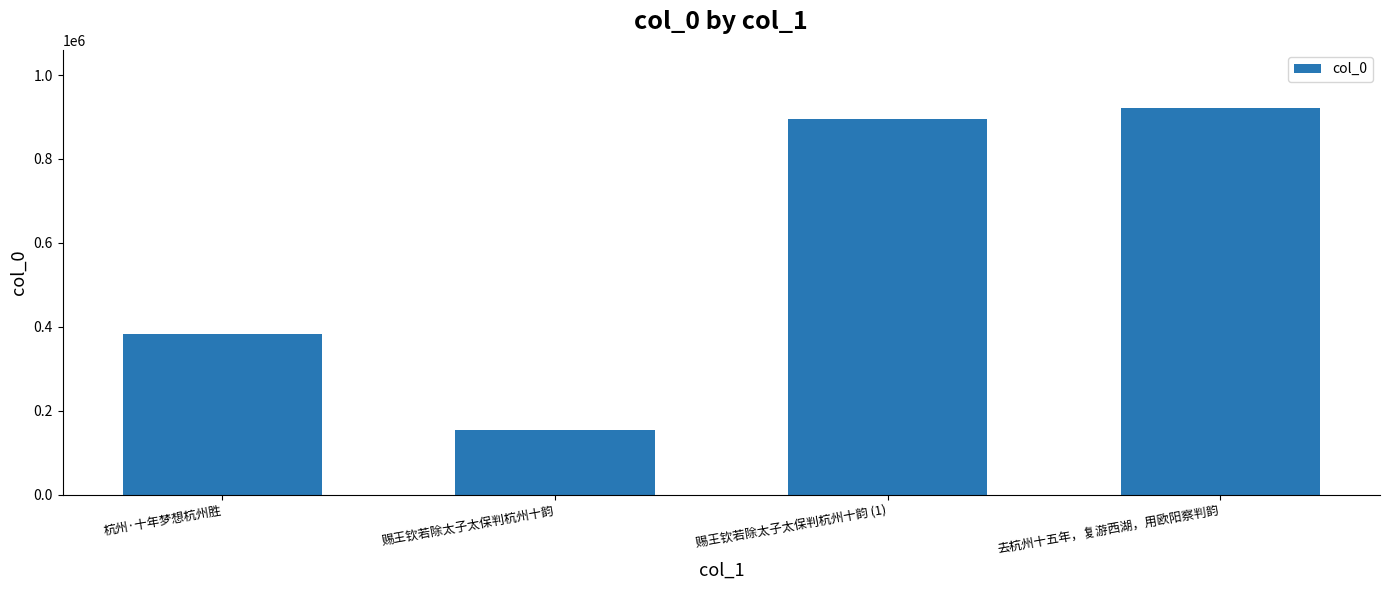

What is the difference between the second highest and second lowest values?

510529